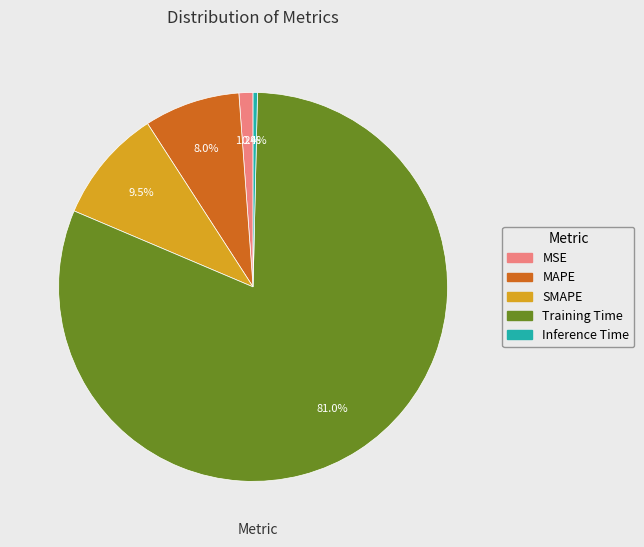

How many segments does this pie chart have?

5